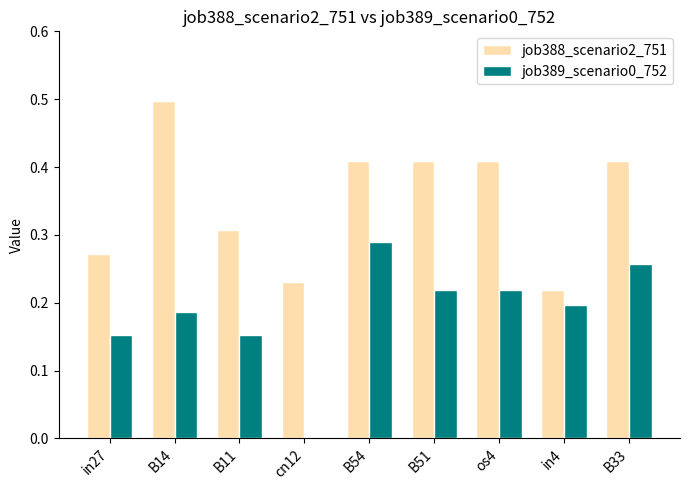

Which series changed the most between B11 and B33?

job389_scenario0_752